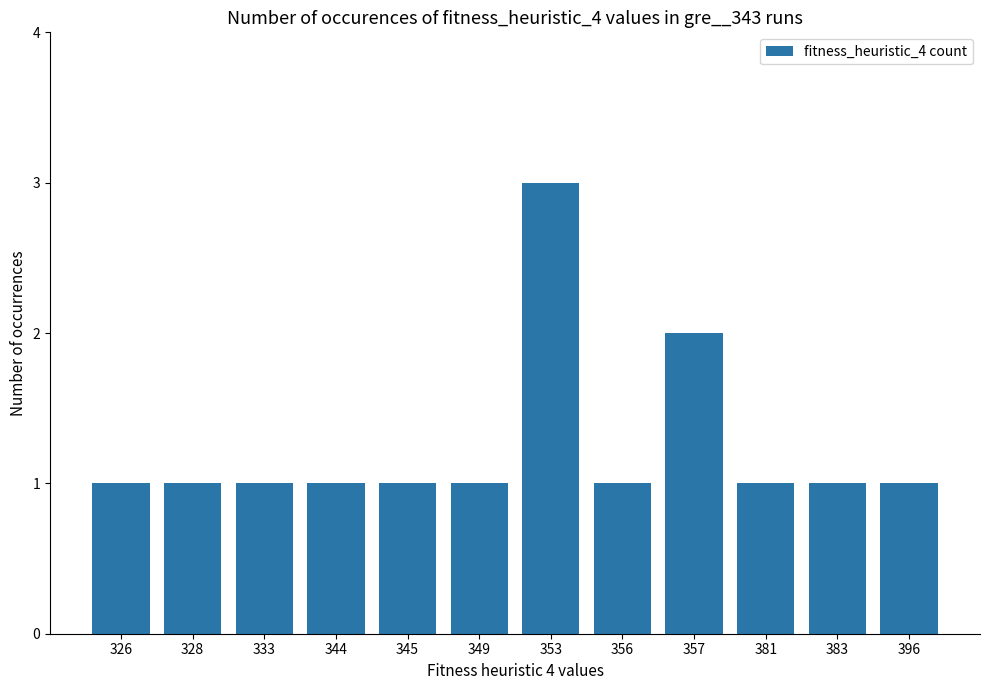

The value at 333 is 0. True or false?

False